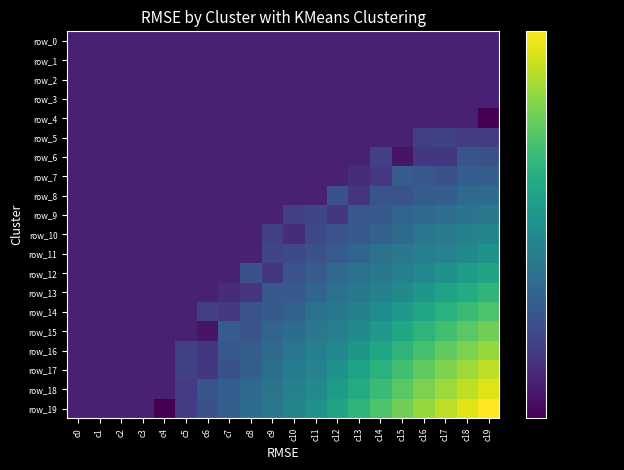

Between c9 and c3, which is larger?

c9